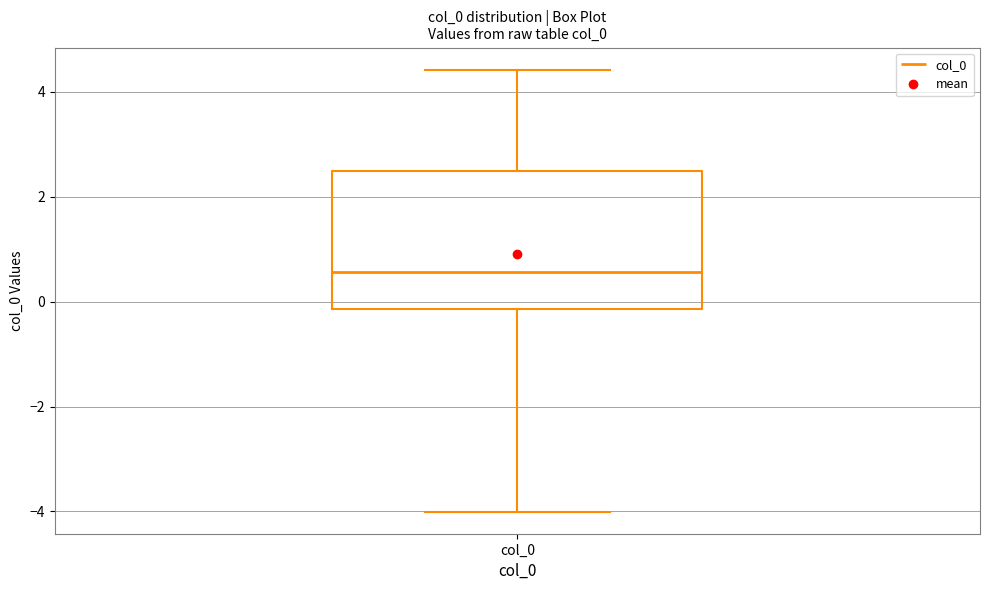

Read this box plot against the y-axis: the position of the median line, the range covered by the box, and the ends of both whiskers. The values are not printed on the chart, so give them approximately, as read against the axis.

median 0.6, box -0.2 to 2.4, whiskers -4.0 to 4.4